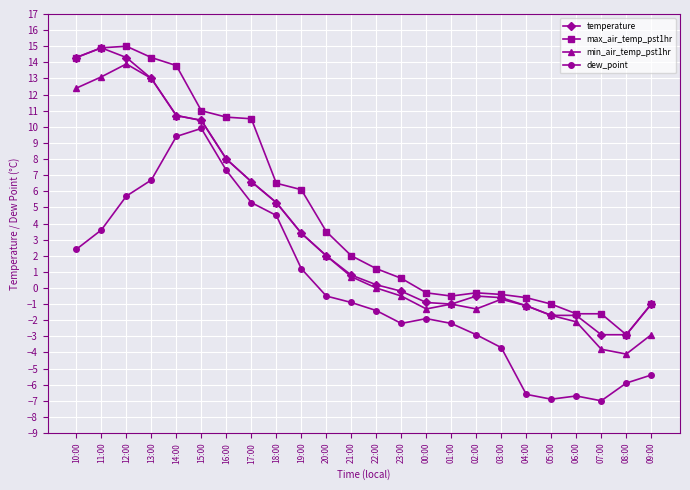

True or false: dew_point and min_air_temp_pst1hr cross at least once.

False